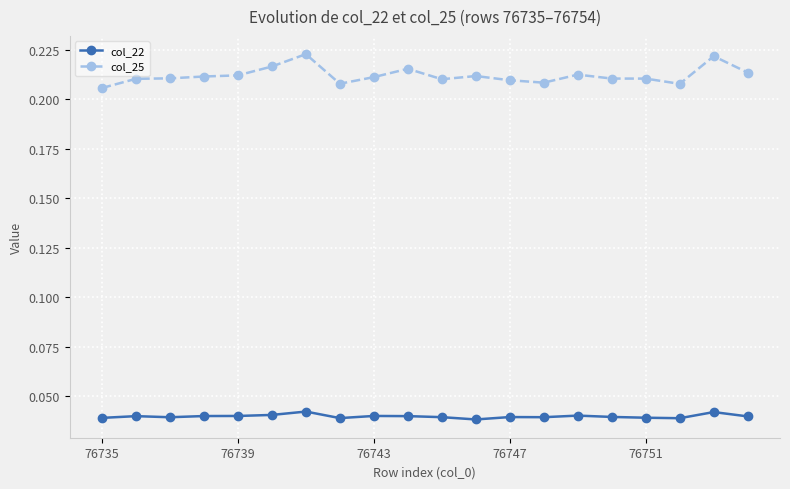

Which series has the largest range (max minus min)?

col_25